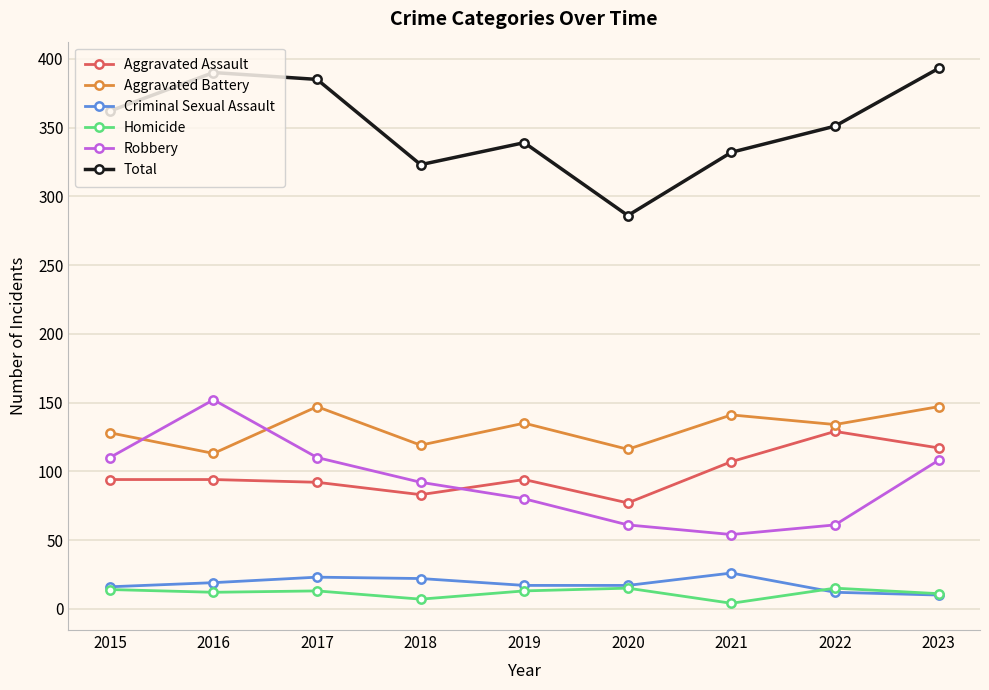

Which series changed the most between 2018 and 2022?

Aggravated Assault